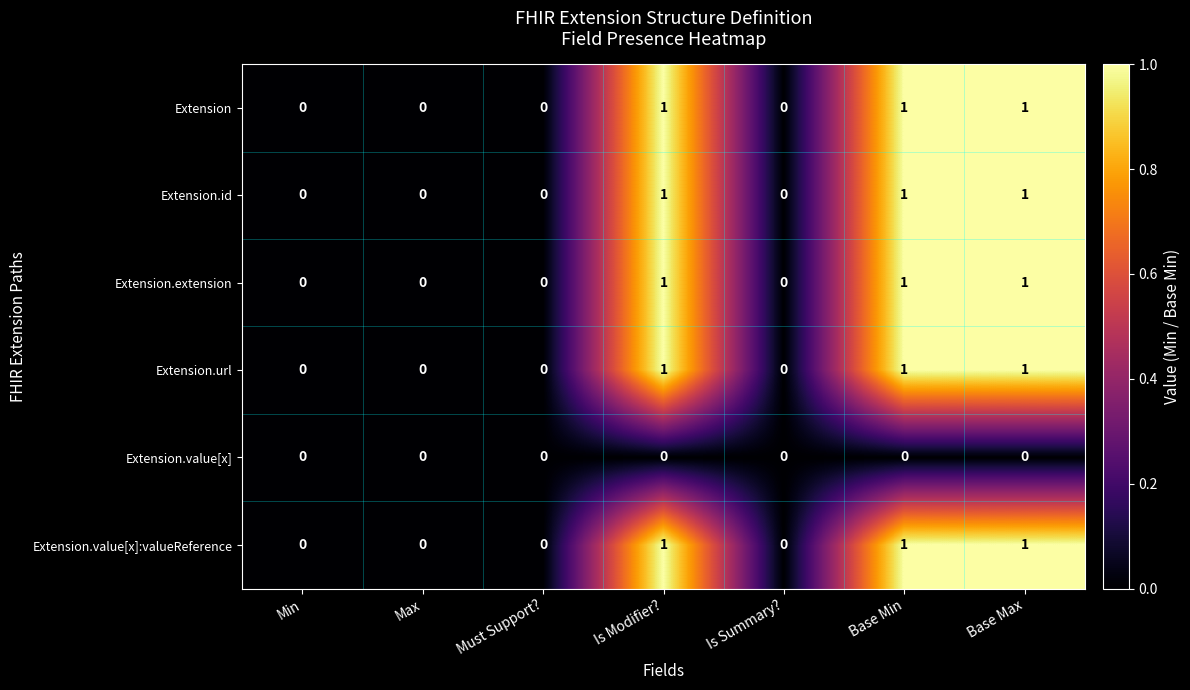

What is the sum of all Extension.id values?

3